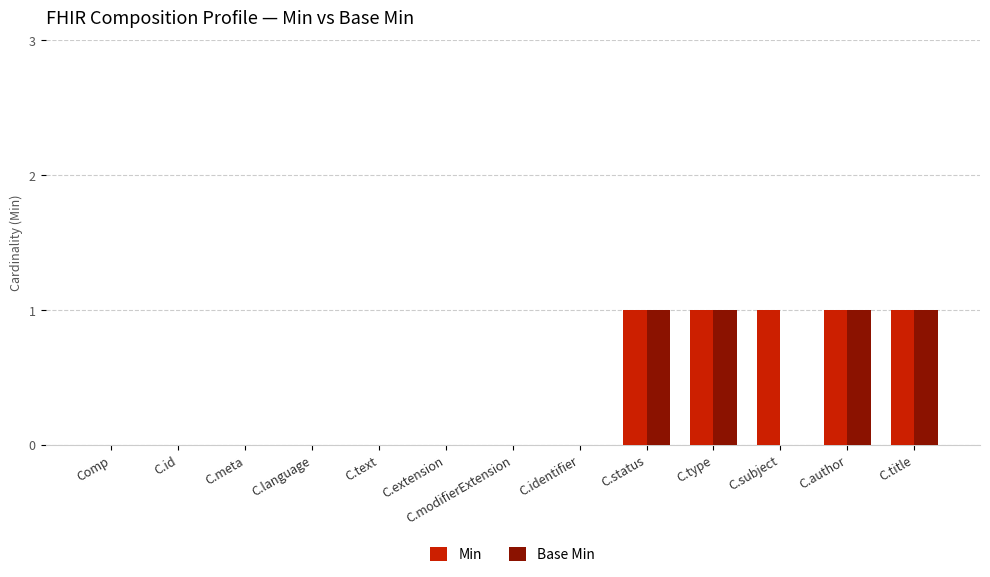

Reading left to right, extract all data points from this chart.

Min: Comp=0	C.id=0	C.meta=0	C.language=0	C.text=0	C.extension=0	C.modifierExtension=0	C.identifier=0	C.status=1	C.type=1	C.subject=1	C.author=1	C.title=1
Base Min: Comp=0	C.id=0	C.meta=0	C.language=0	C.text=0	C.extension=0	C.modifierExtension=0	C.identifier=0	C.status=1	C.type=1	C.subject=0	C.author=1	C.title=1